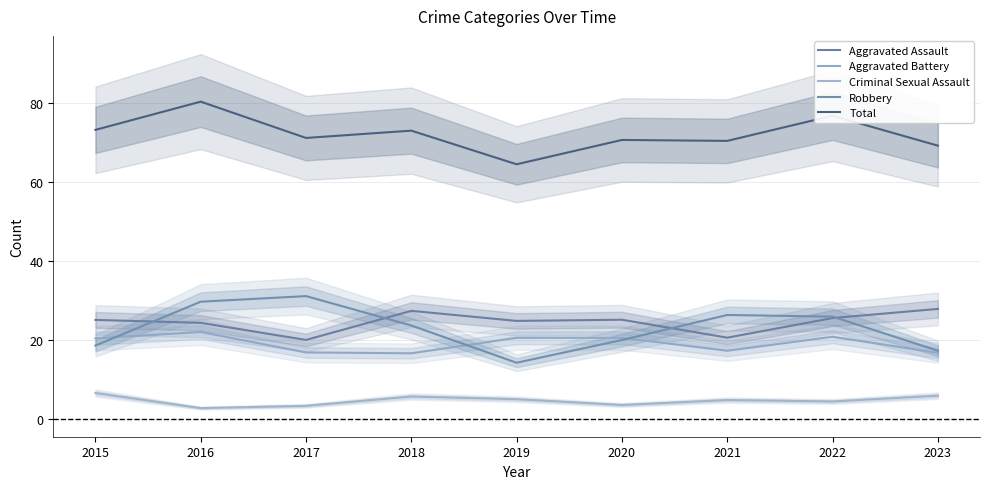

Which category has the lowest value across all series?

2016